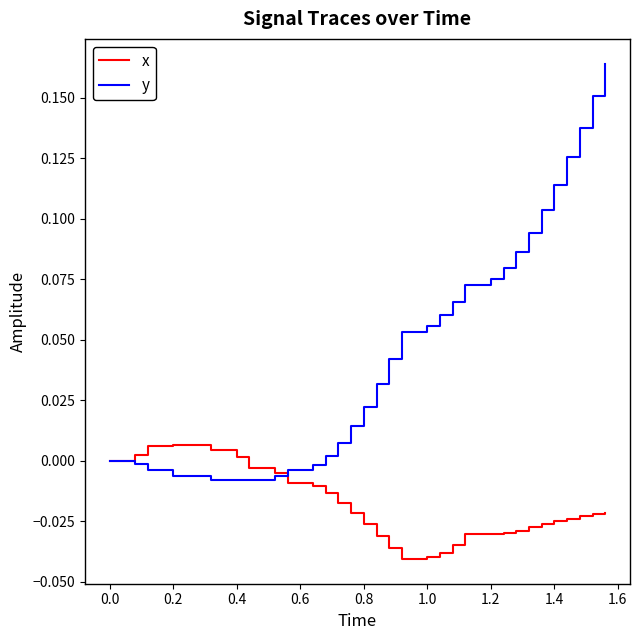

Which series has the largest total across all categories?

y